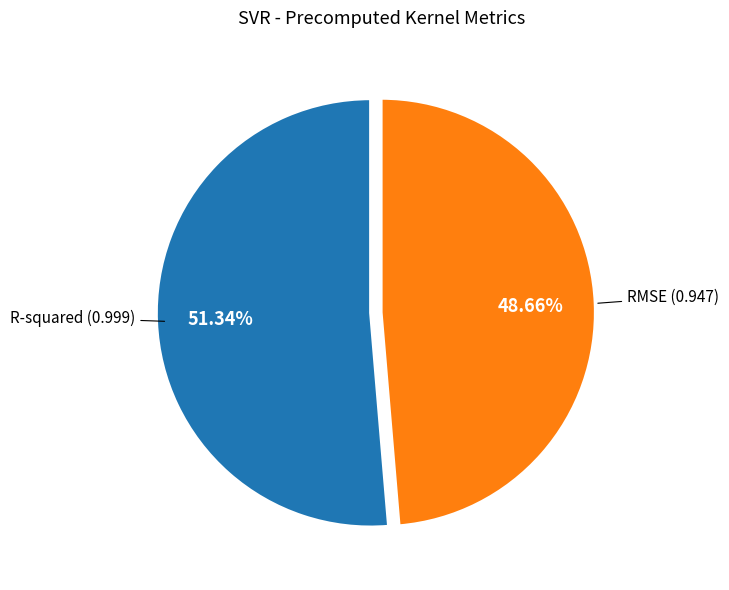

Does any single category account for the majority?

Yes